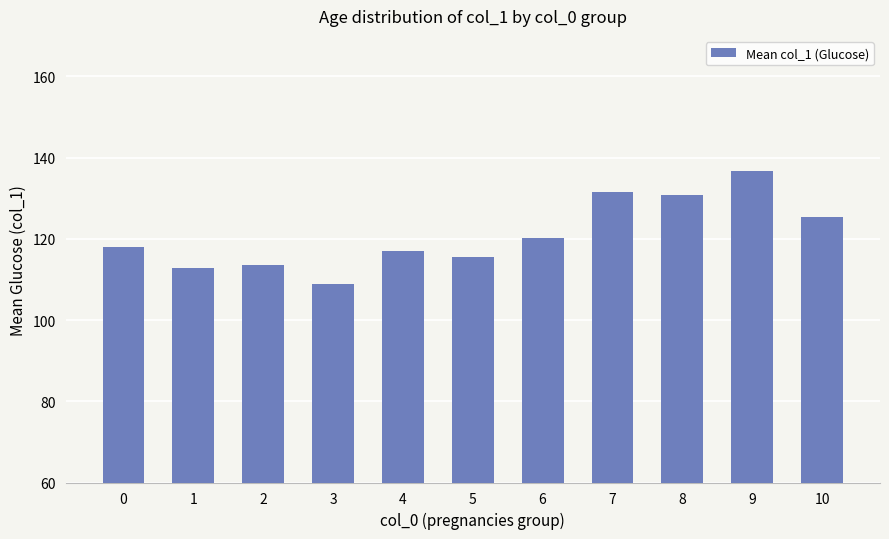

What is the minimum value shown in the chart?

109.0